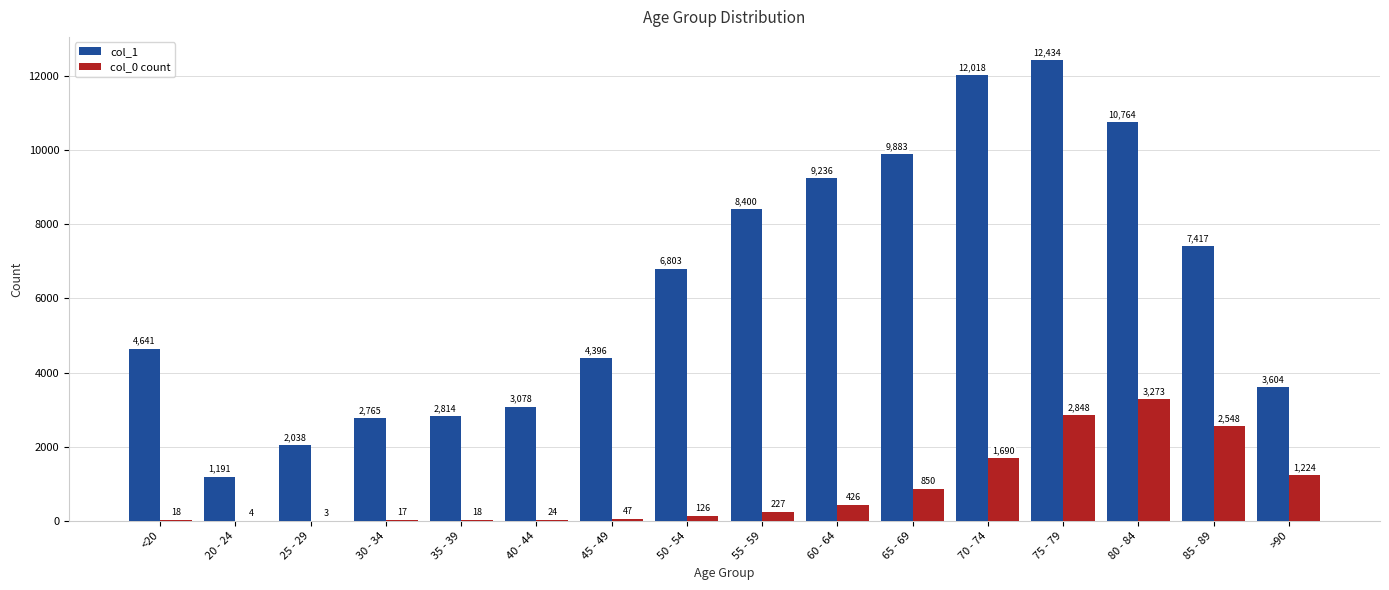

Does the chart contain stacked bars?

No